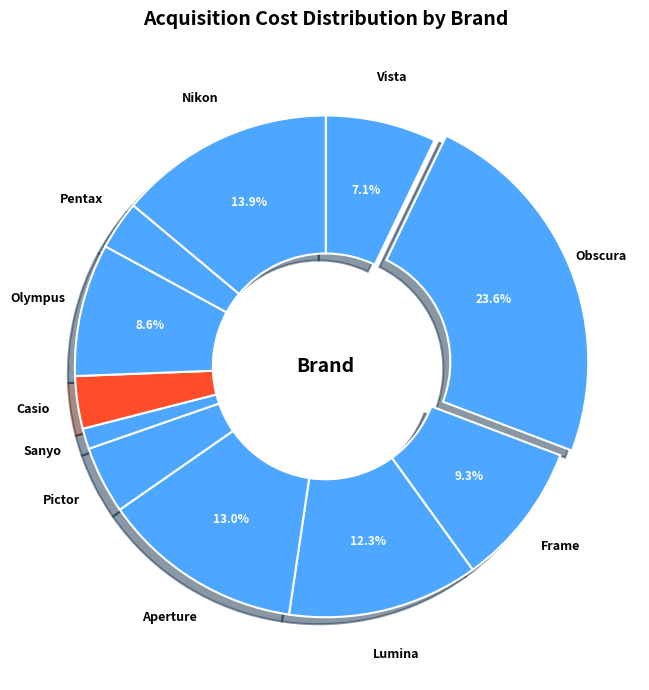

What is the total percentage of Nikon and Aperture?

26.9%